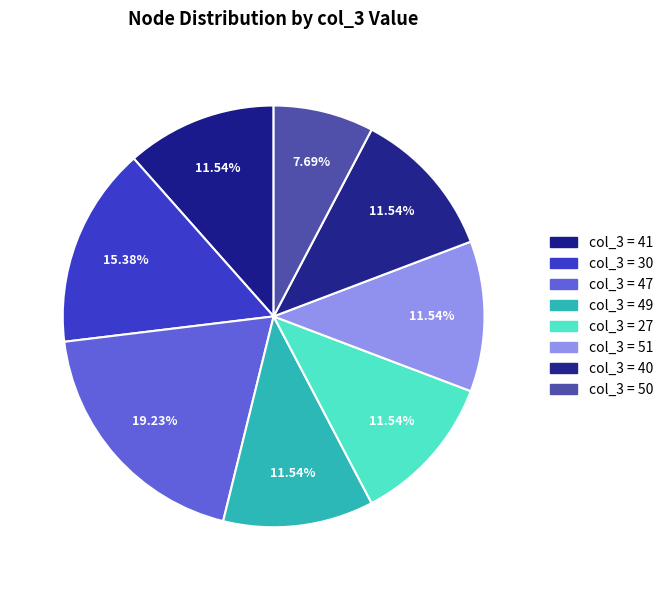

Count the number of slices in the pie.

8